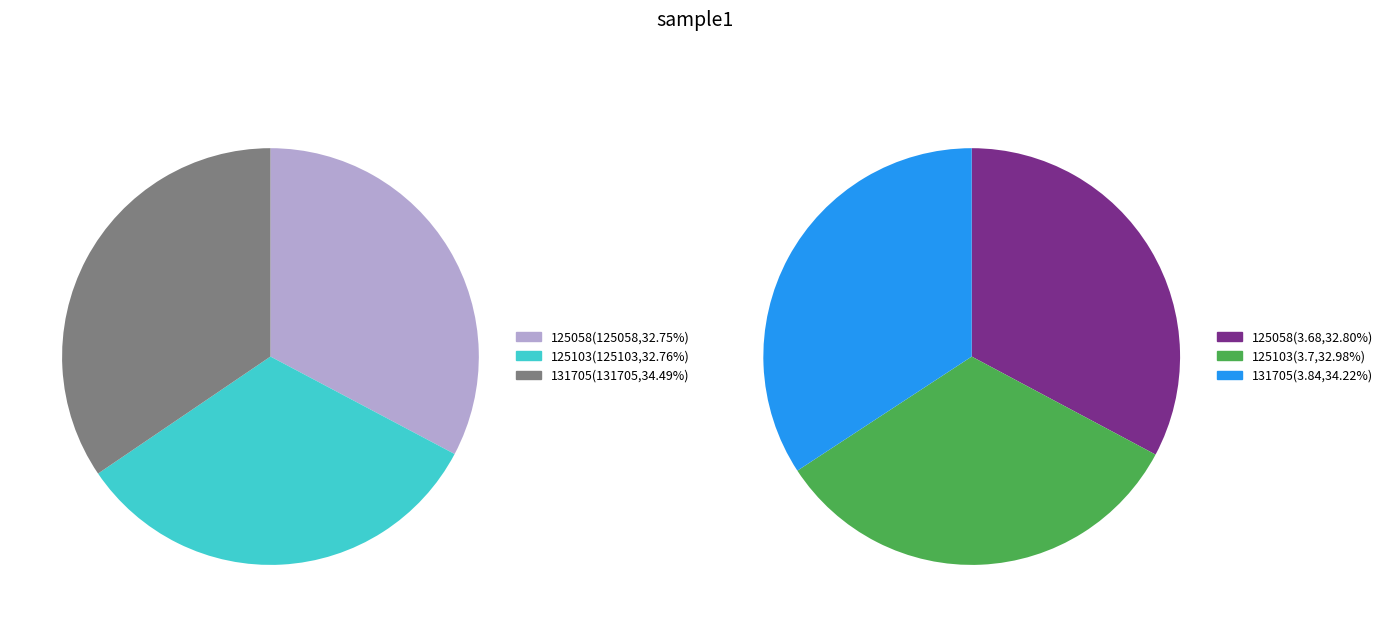

To the nearest percent, what is the difference between the largest and smallest slice percentages?

2%